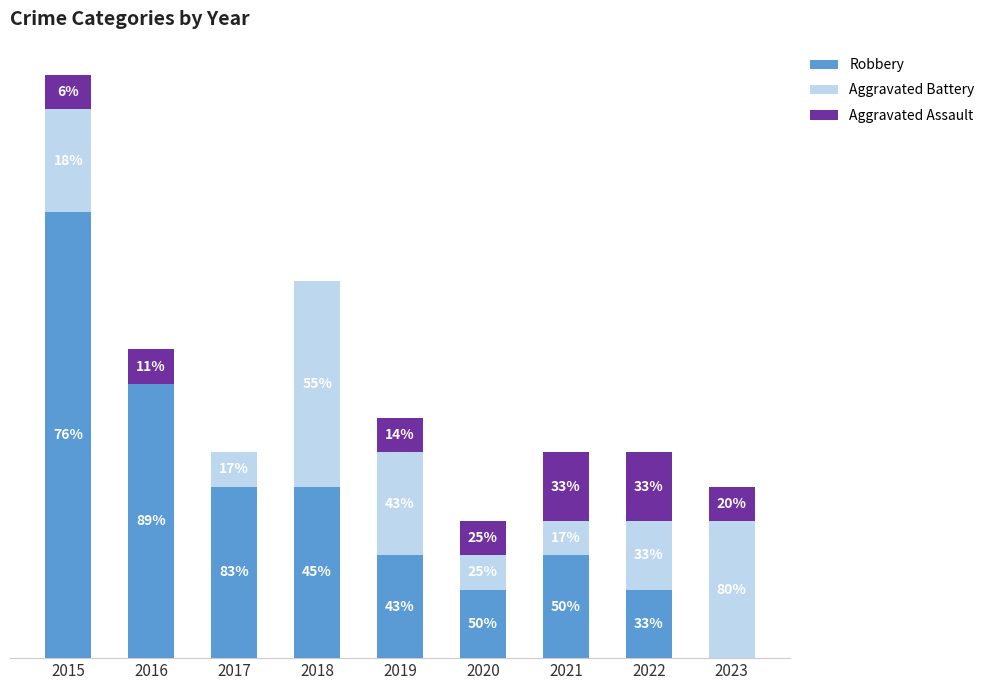

What are all the series names shown in the legend?

Robbery, Aggravated Battery, Aggravated Assault